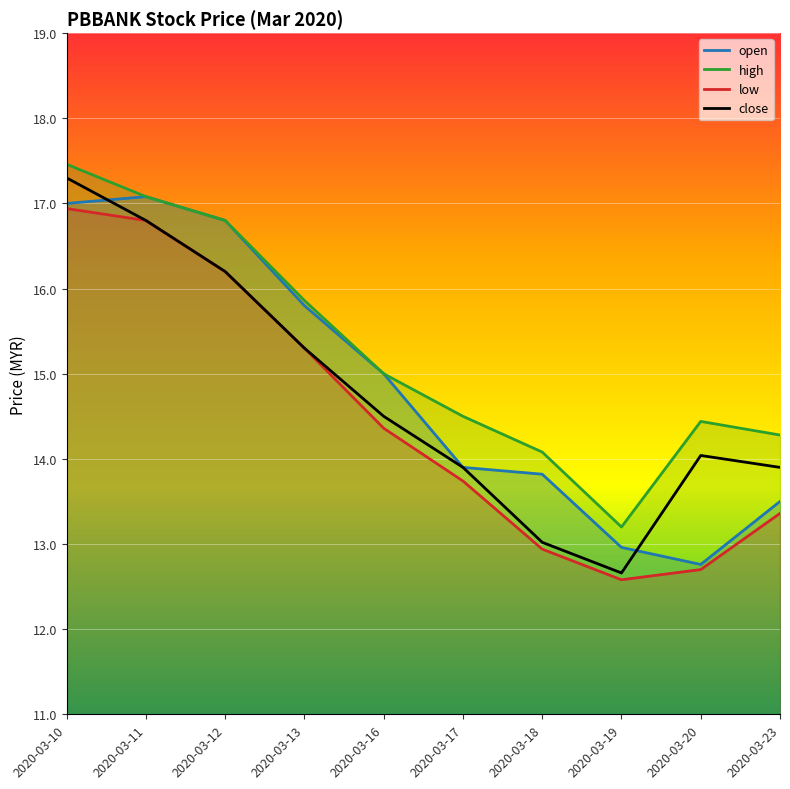

Between 2020-03-12 and 2020-03-10, which is larger?

2020-03-10